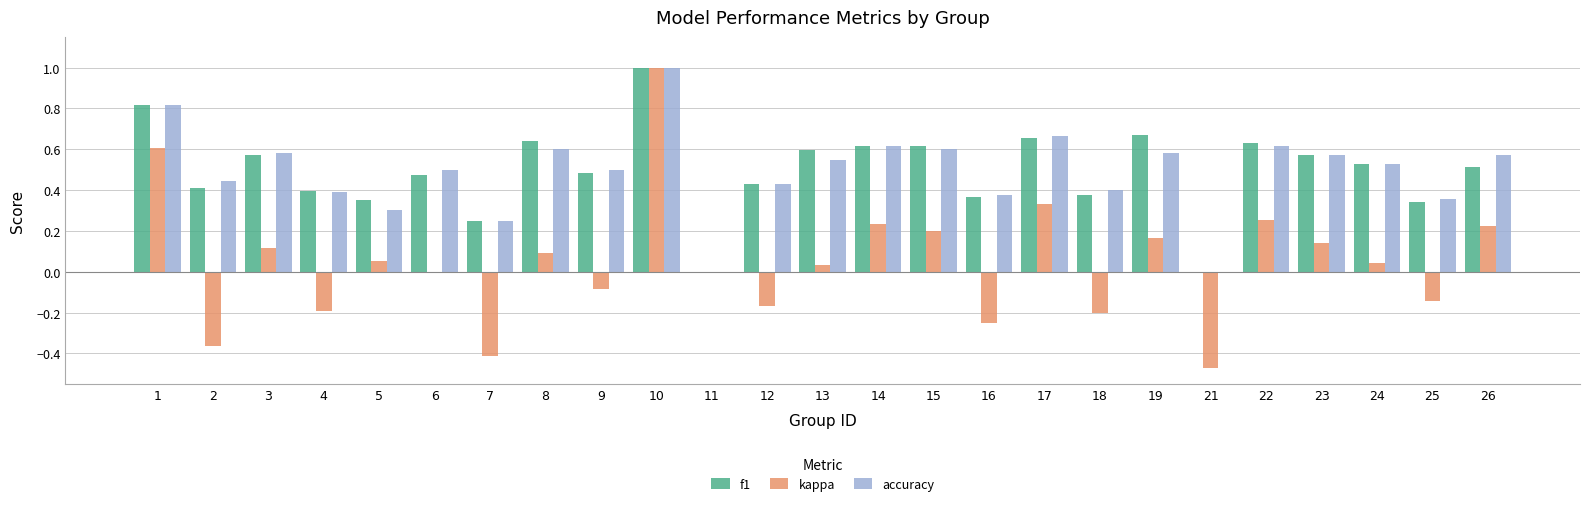

What is the total value across all series at 17?

1.7